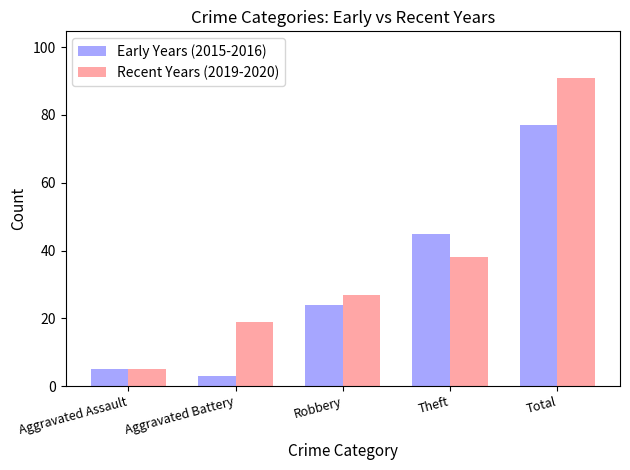

Read the Early Years (2015-2016) value at Robbery, to the nearest 10.

20